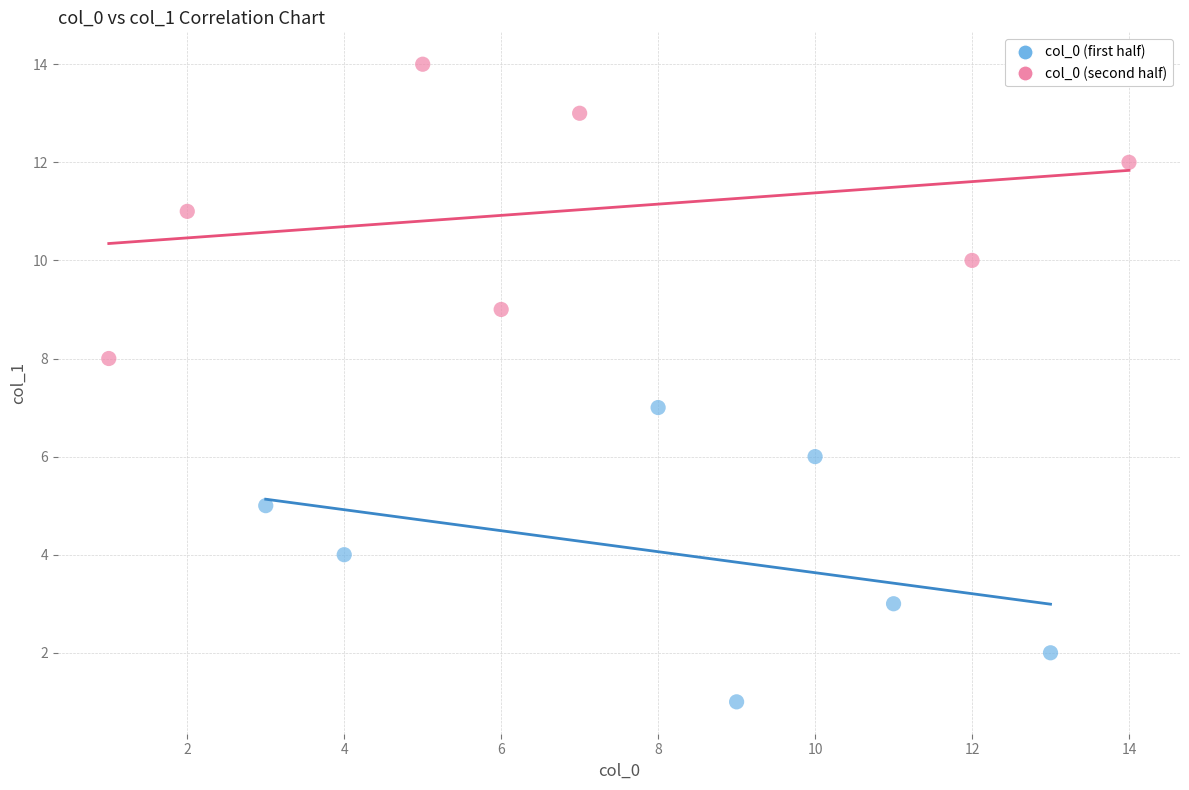

Which series reaches the maximum Y coordinate?

col_0 (second half)